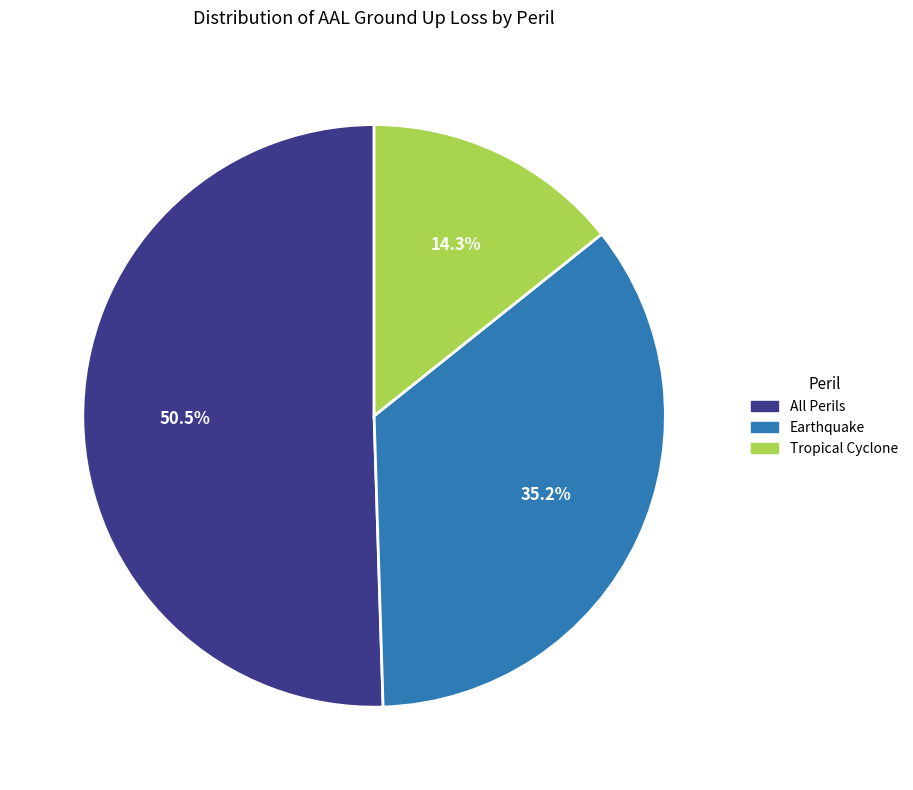

Is there any slice that represents more than half of the pie?

Yes